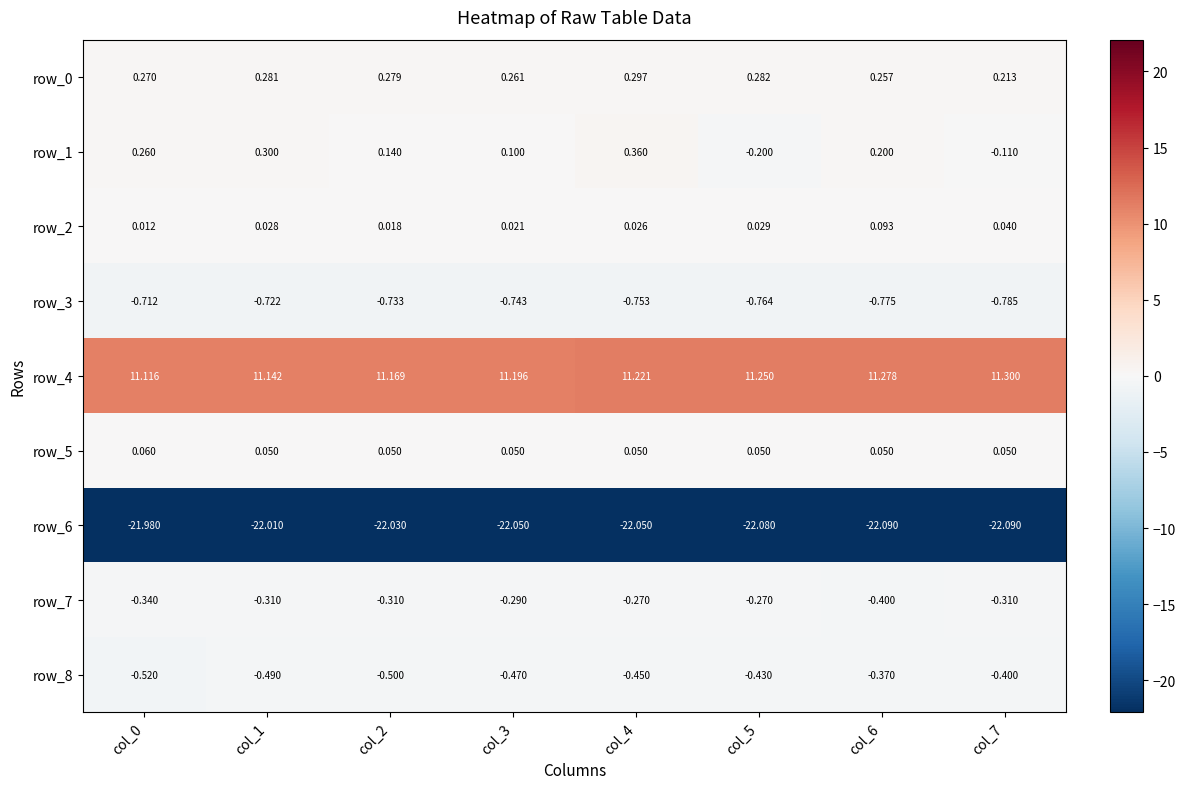

Reading left to right, transcribe all the data shown in this chart.

row_0: col_0=0.3	col_1=0.3	col_2=0.3	col_3=0.3	col_4=0.3	col_5=0.3	col_6=0.3	col_7=0.2
row_1: col_0=0.3	col_1=0.3	col_2=0.1	col_3=0.1	col_4=0.4	col_5=-0.2	col_6=0.2	col_7=-0.1
row_2: col_0=0.0	col_1=0.0	col_2=0.0	col_3=0.0	col_4=0.0	col_5=0.0	col_6=0.1	col_7=0.0
row_3: col_0=-0.7	col_1=-0.7	col_2=-0.7	col_3=-0.7	col_4=-0.8	col_5=-0.8	col_6=-0.8	col_7=-0.8
row_4: col_0=11.1	col_1=11.1	col_2=11.2	col_3=11.2	col_4=11.2	col_5=11.3	col_6=11.3	col_7=11.3
row_5: col_0=0.1	col_1=0.1	col_2=0.1	col_3=0.1	col_4=0.1	col_5=0.1	col_6=0.1	col_7=0.1
row_6: col_0=-22.0	col_1=-22.0	col_2=-22.0	col_3=-22.0	col_4=-22.0	col_5=-22.1	col_6=-22.1	col_7=-22.1
row_7: col_0=-0.3	col_1=-0.3	col_2=-0.3	col_3=-0.3	col_4=-0.3	col_5=-0.3	col_6=-0.4	col_7=-0.3
row_8: col_0=-0.5	col_1=-0.5	col_2=-0.5	col_3=-0.5	col_4=-0.5	col_5=-0.4	col_6=-0.4	col_7=-0.4